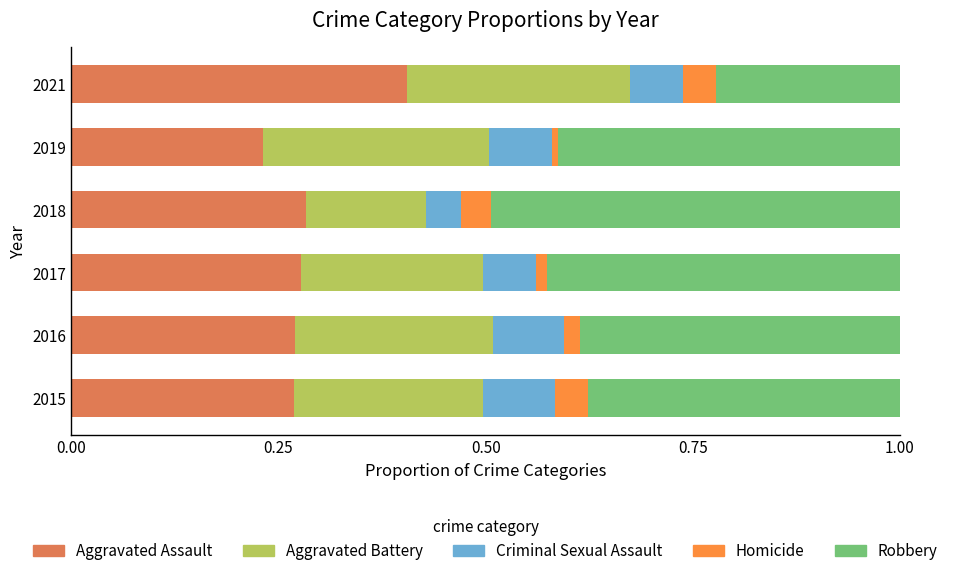

Is it true that Aggravated Assault equals 0.6 at 2021?

False